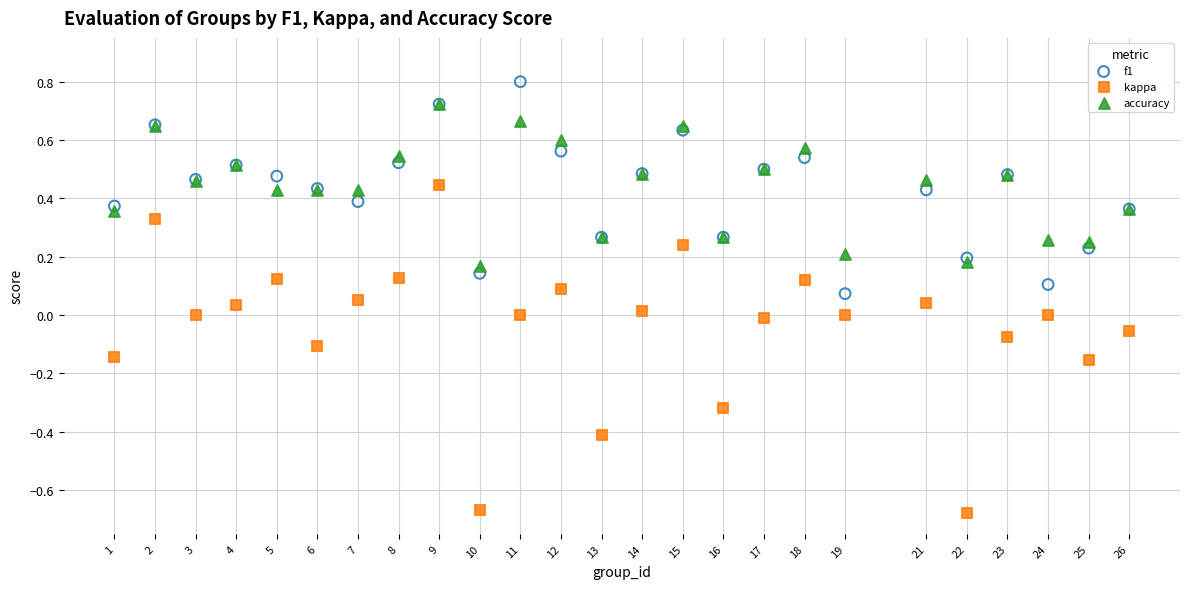

Which series contains the highest Y value?

f1